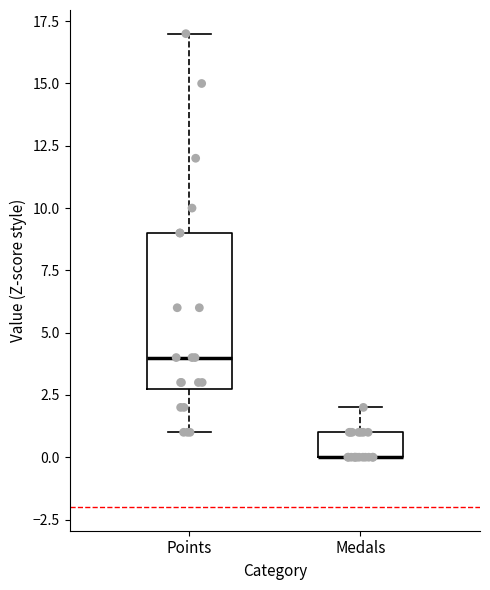

Which box is the tallest, from its lower edge to its upper edge?

Points